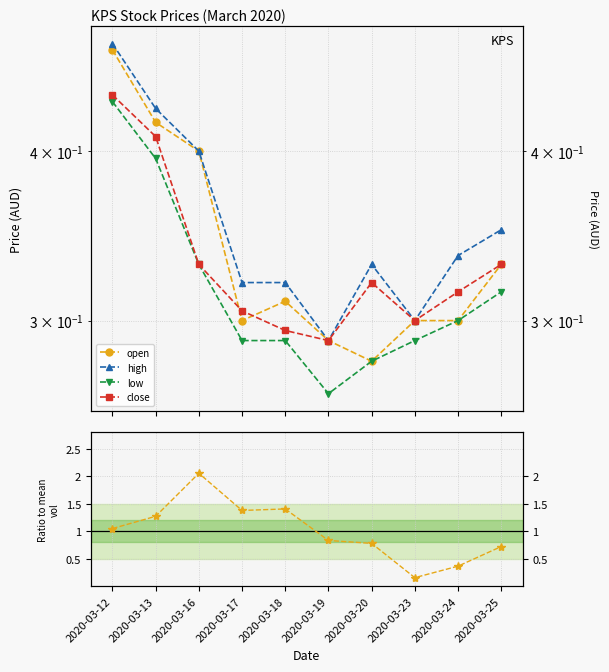

True or false: high and low intersect in this chart.

False